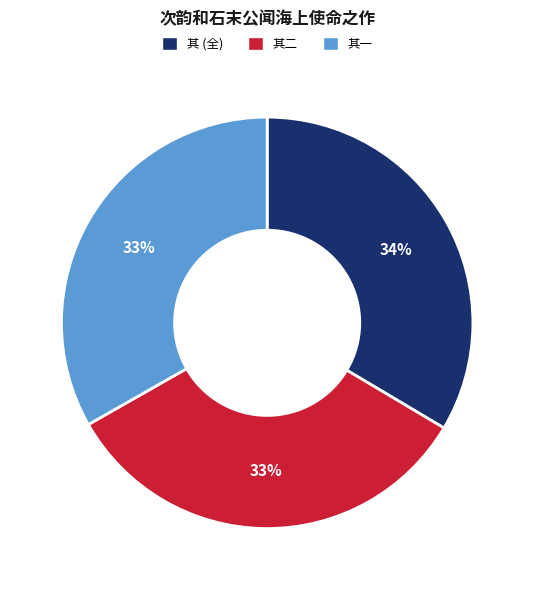

The 其二 slice represents 20% of the pie. True or false?

False